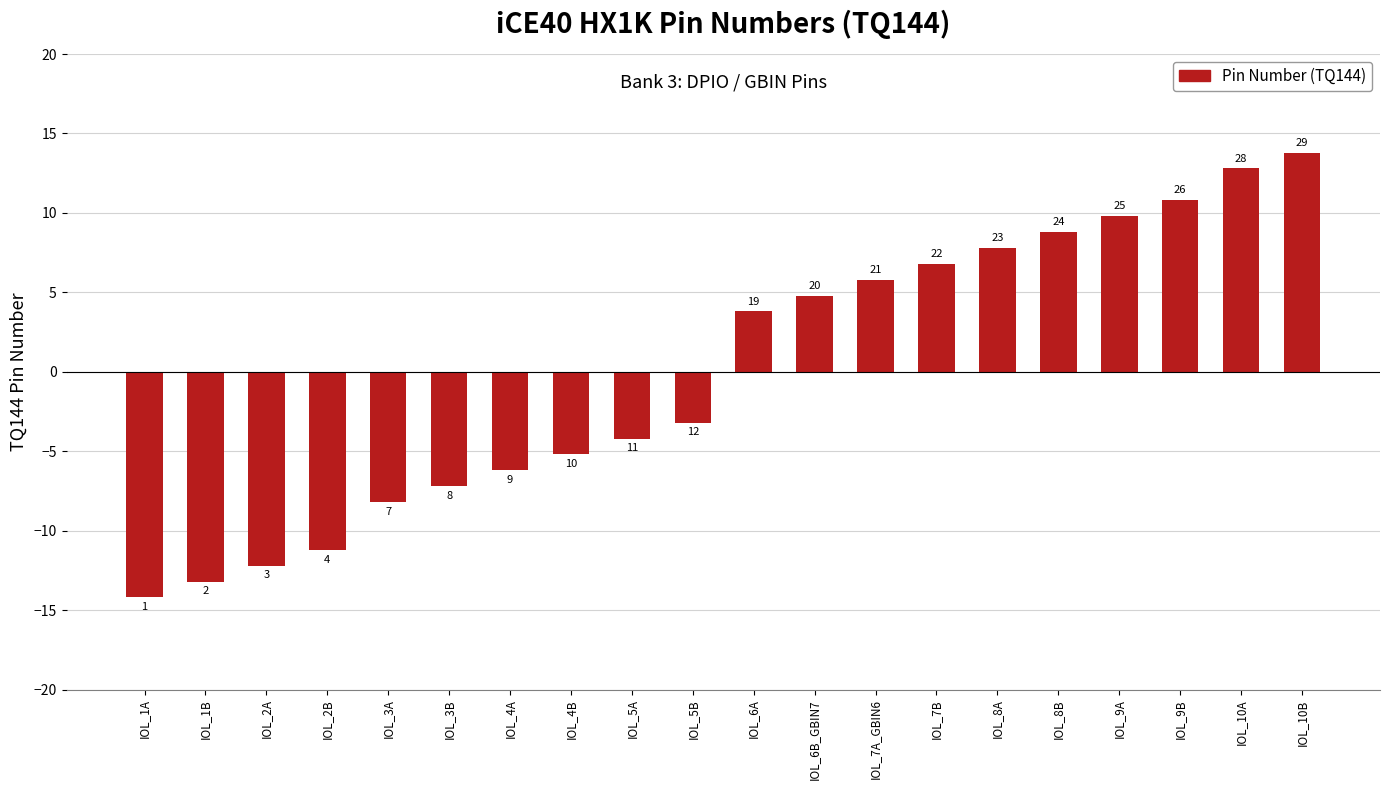

Which category has the lowest value across all series?

IOL_1A